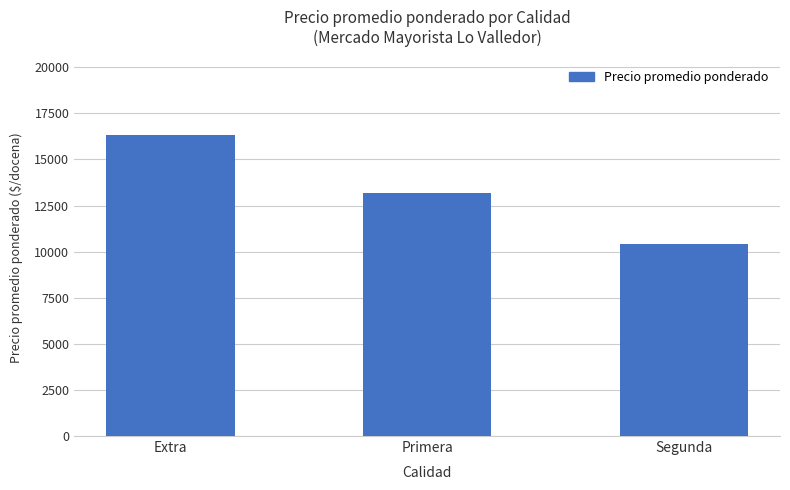

Reading left to right, what are all the values shown in this chart?

Extra=16333	Primera=13171	Segunda=10389